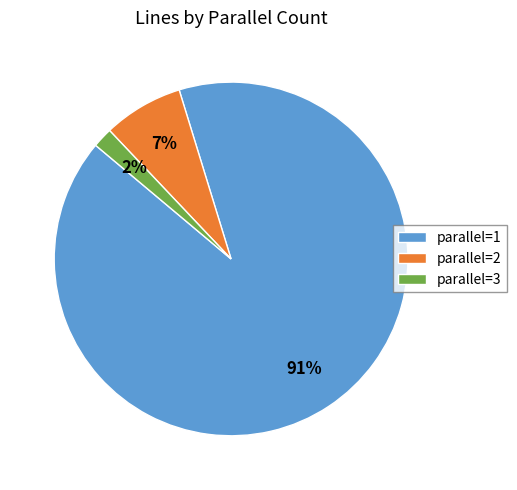

What is the majority slice?

parallel=1